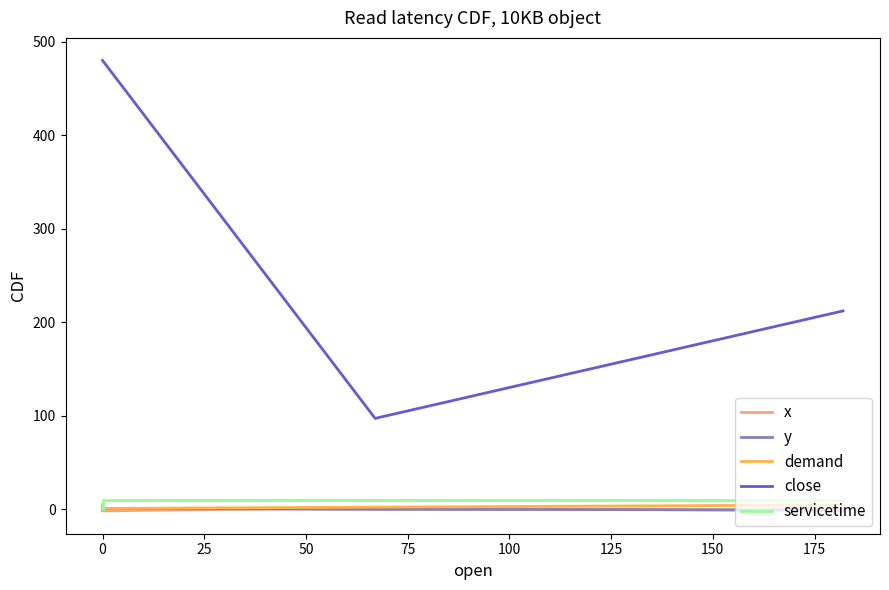

What is the value of the servicetime point at the 4th from the left?

10.0